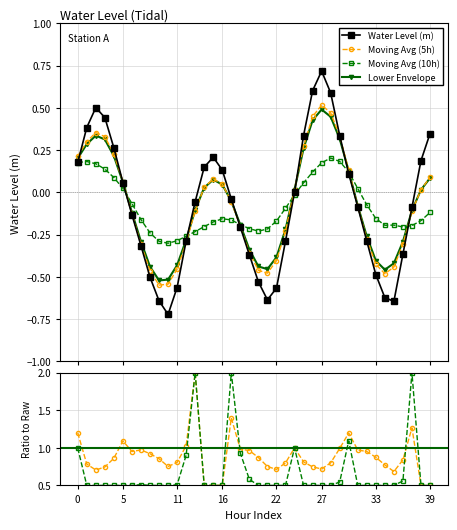

At which label is Moving Avg (5h) closest to 0?

38